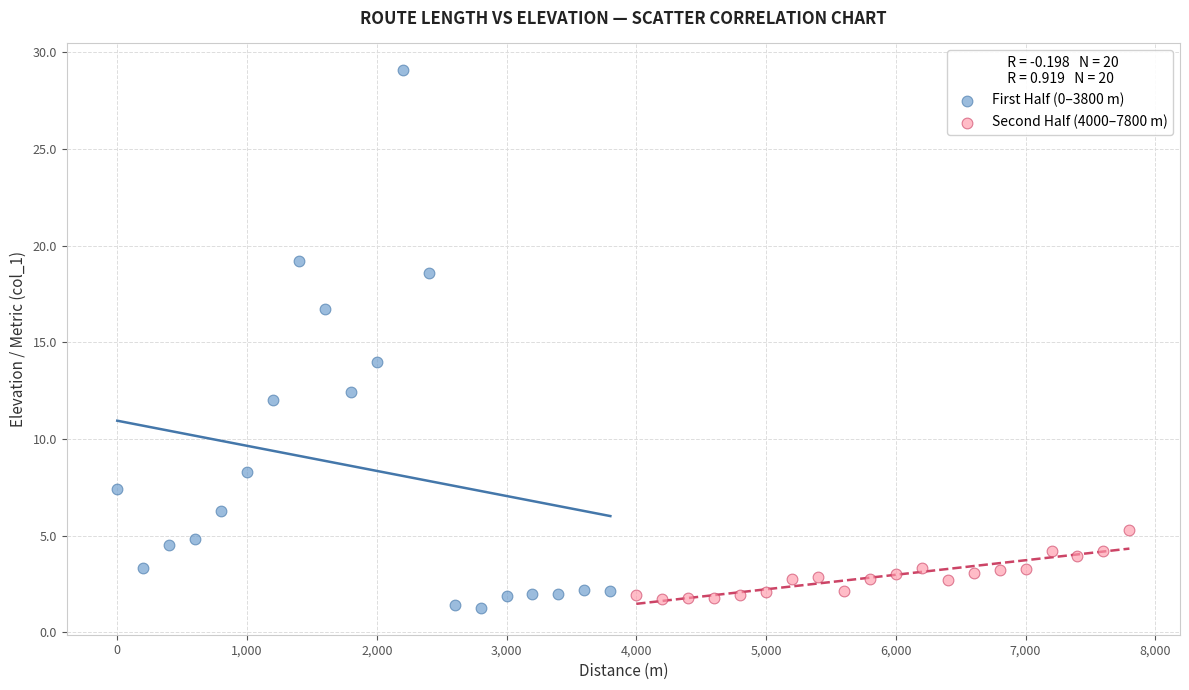

Which series has the widest spread of Y values?

First Half (0–3800 m)